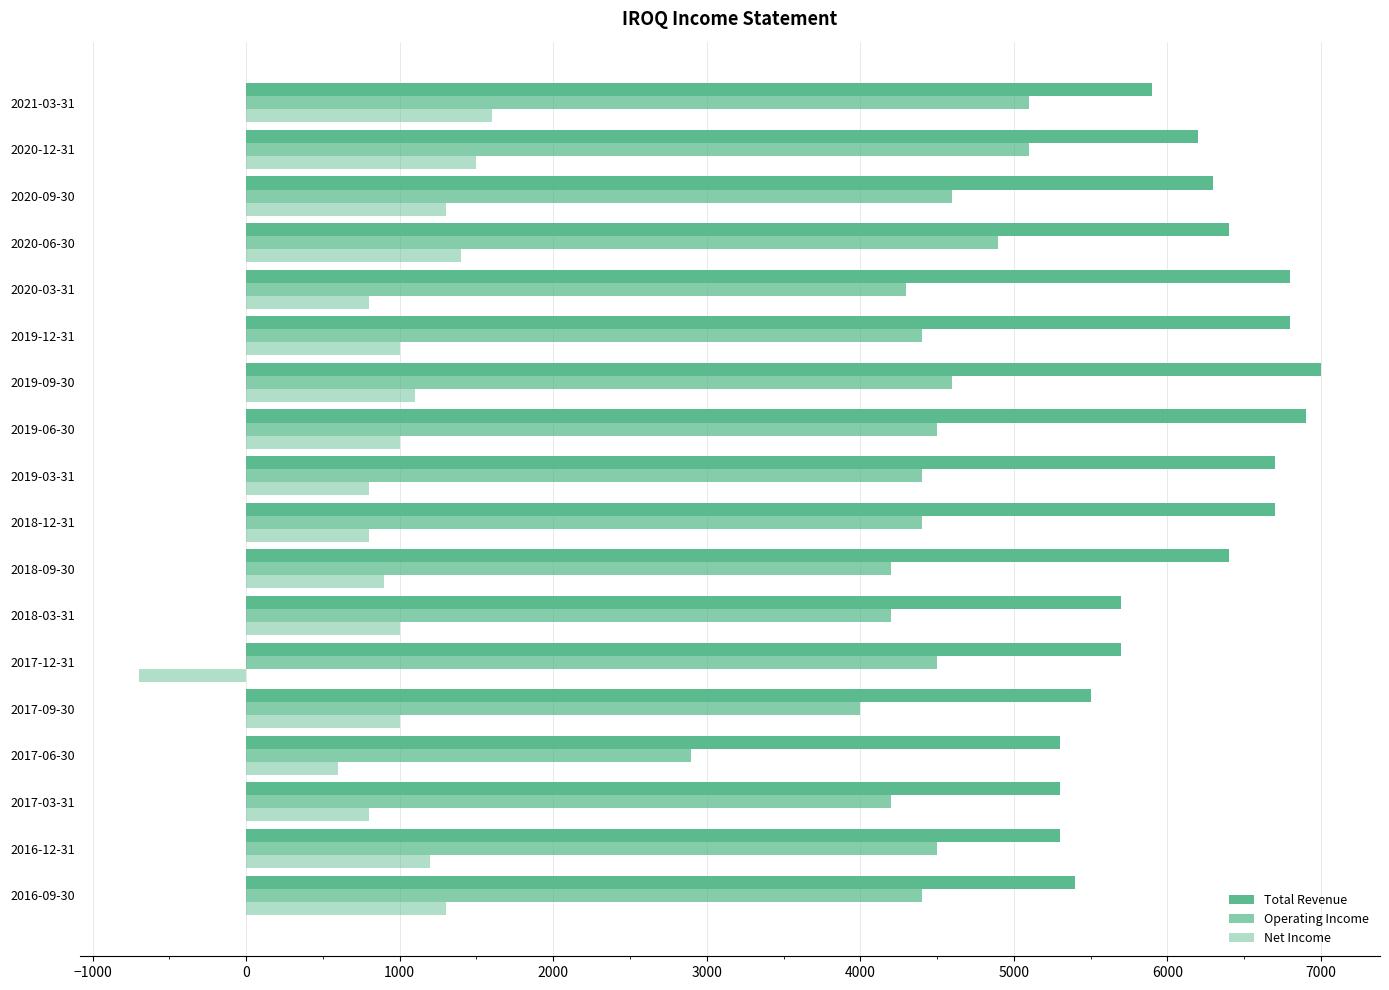

Reading left to right, transcribe all the data shown in this chart.

Total Revenue: 5400	5300	5300	5300	5500	5700	5700	6400	6700	6700	6900	7000	6800	6800	6400	6300	6200	5900
Operating Income: 4400	4500	4200	2900	4000	4500	4200	4200	4400	4400	4500	4600	4400	4300	4900	4600	5100	5100
Net Income: 1300	1200	800	600	1000	-700	1000	900	800	800	1000	1100	1000	800	1400	1300	1500	1600